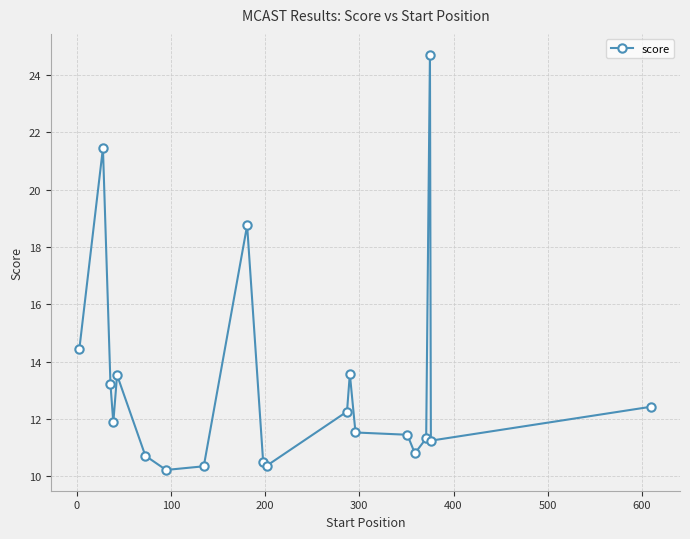

What is the value of the 17th point from the left?

11.3